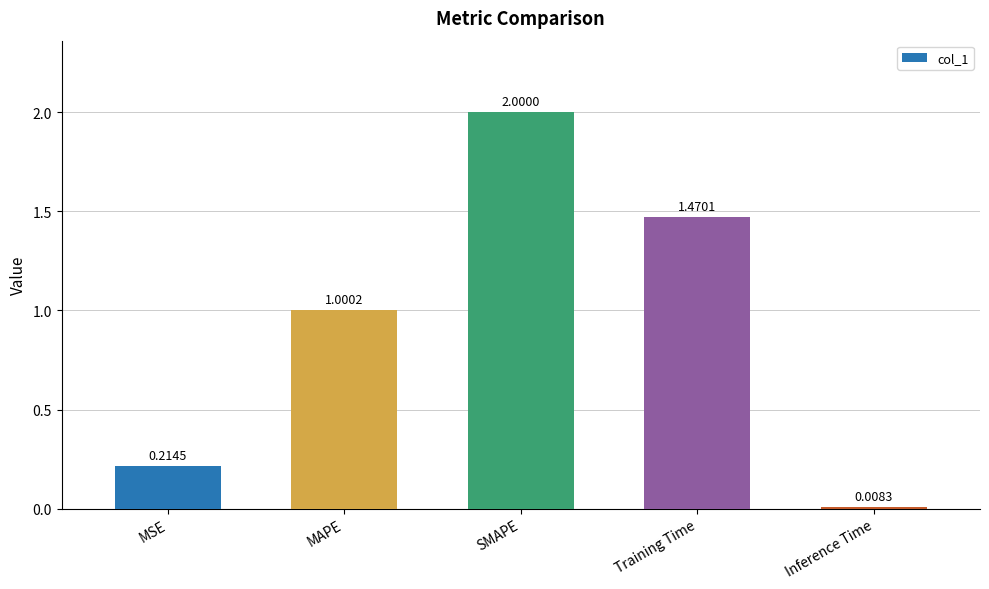

Rank the categories by value from highest to lowest.

SMAPE, Training Time, MAPE, MSE, Inference Time